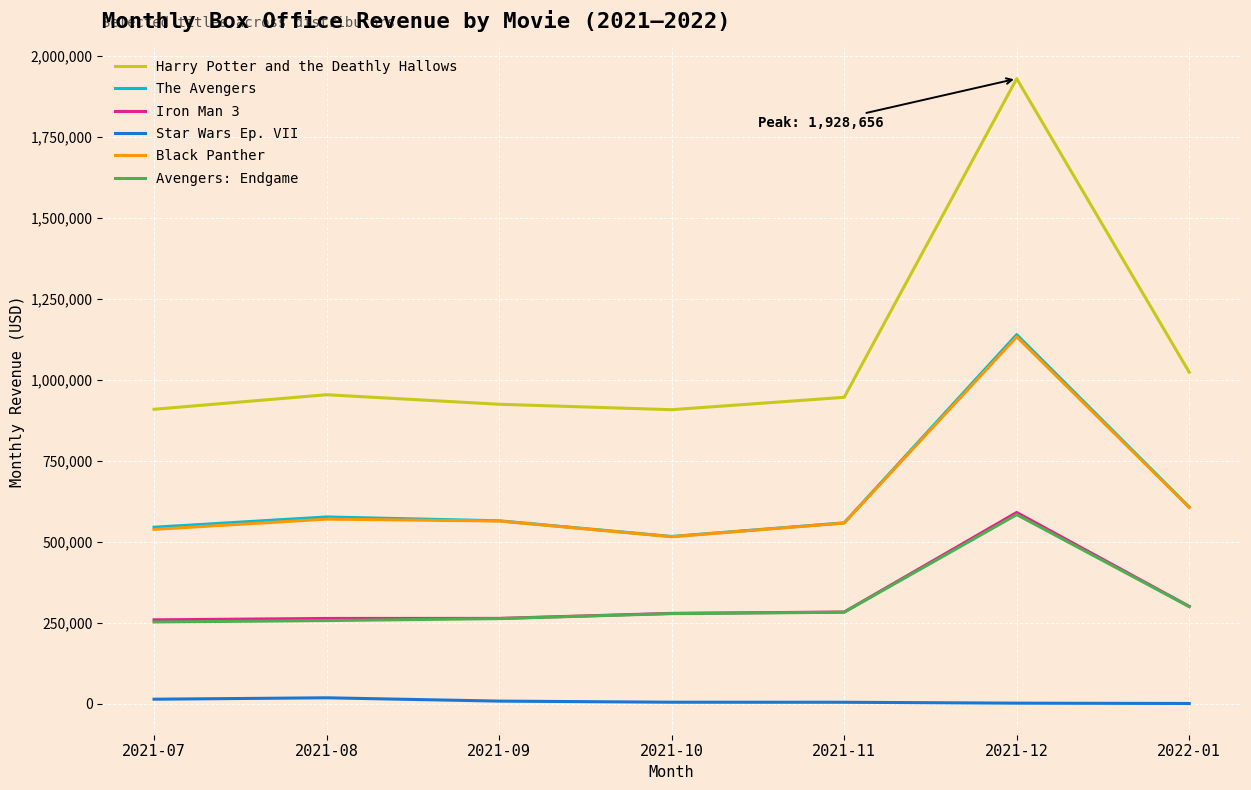

Does the chart have visible grid lines?

Yes